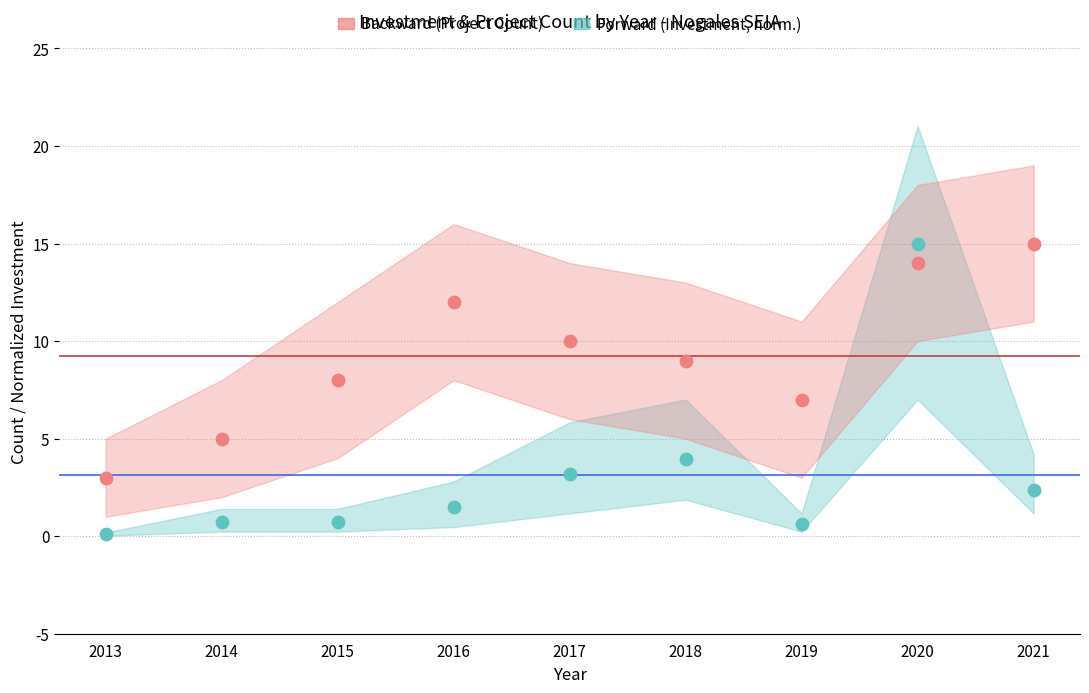

Across all data points, what is the range of Y values (max minus min)?

14.9